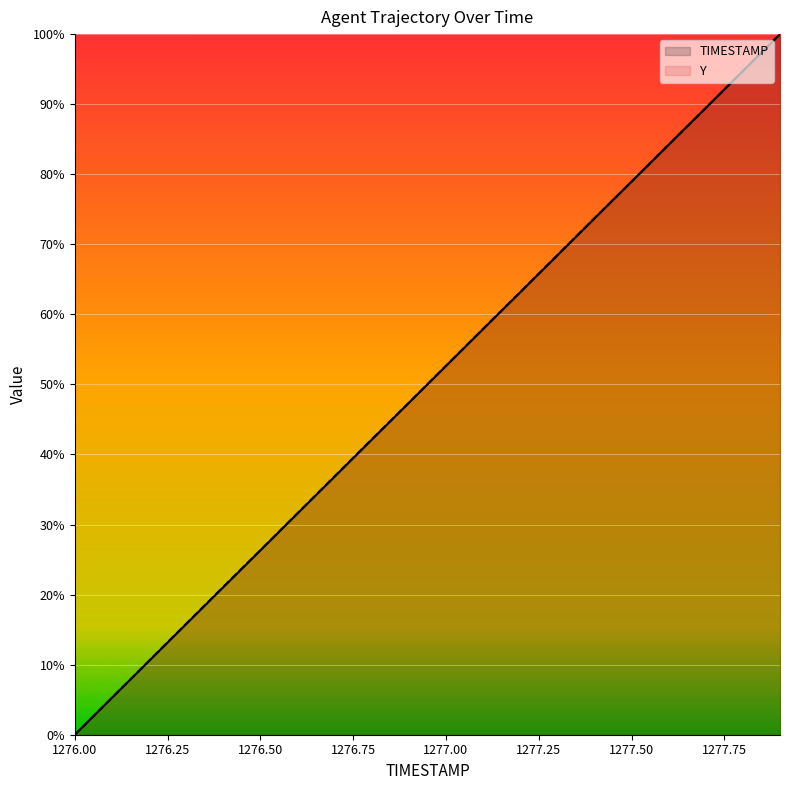

True or false: Y has a value of 52.7 at 1277.00.

True